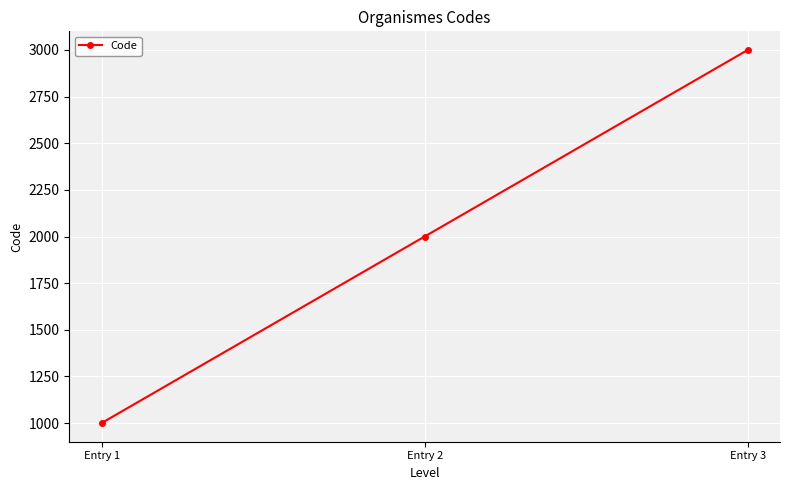

Reading left to right, what are all the values shown in this chart?

1000	2000	3000